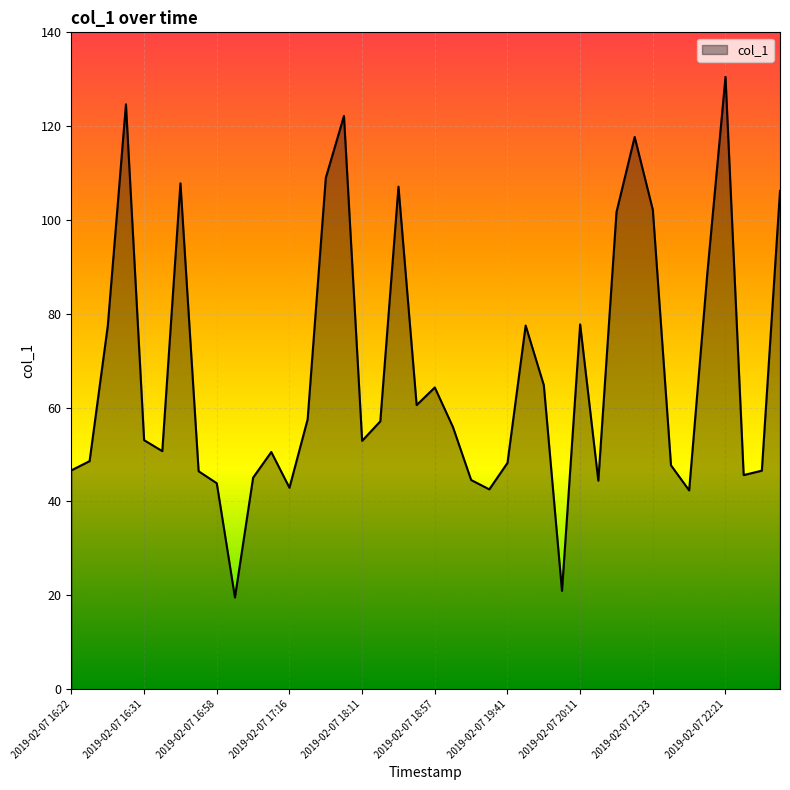

Count the number of data series in this chart.

1